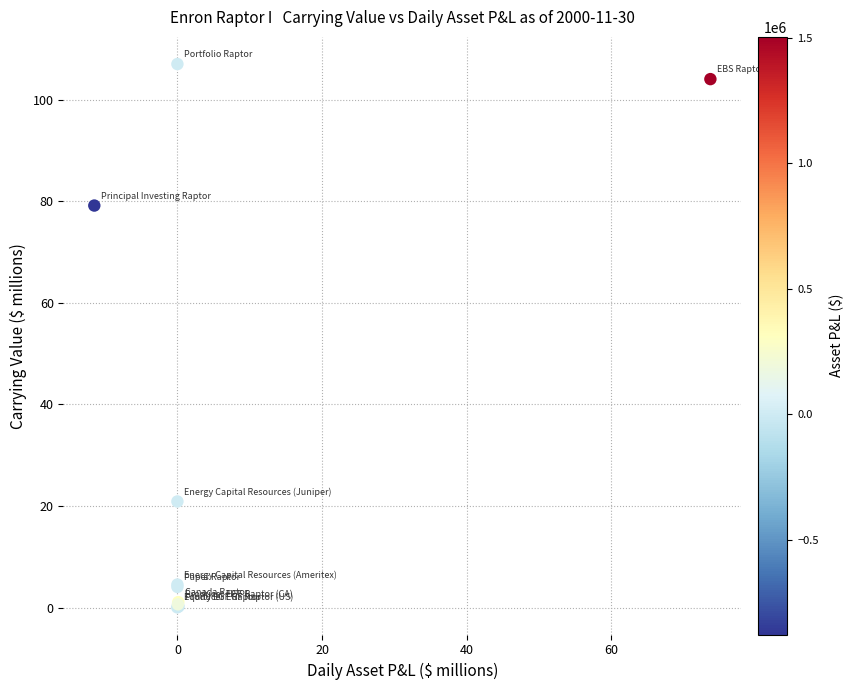

What Y value in the scatter plot is closest to 53?

79.1